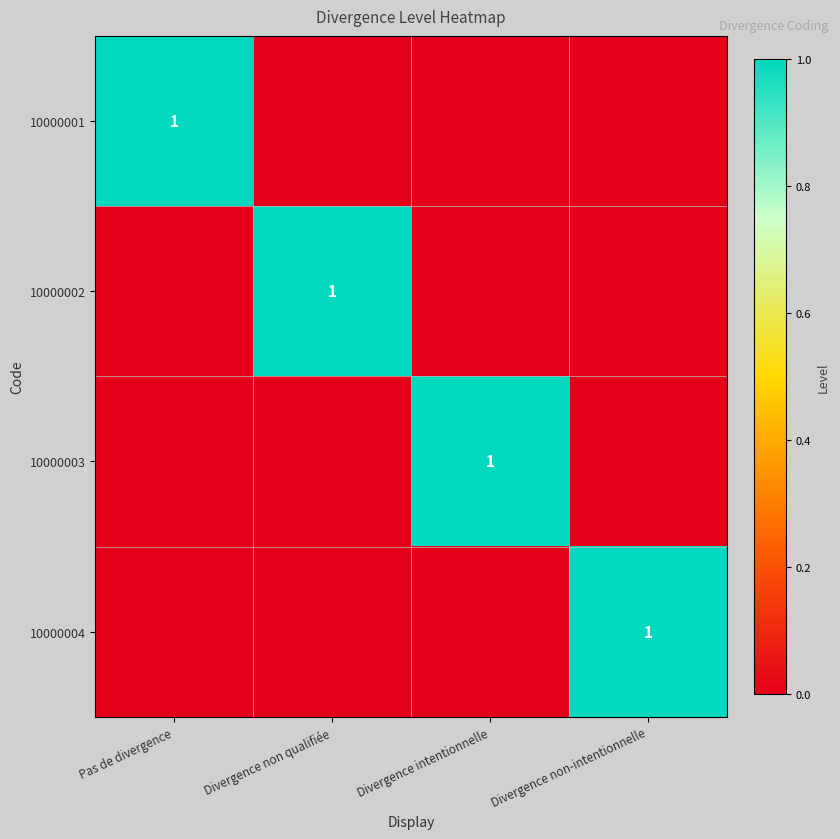

Is it true that 10000002 equals 2 at Divergence non qualifiée?

False